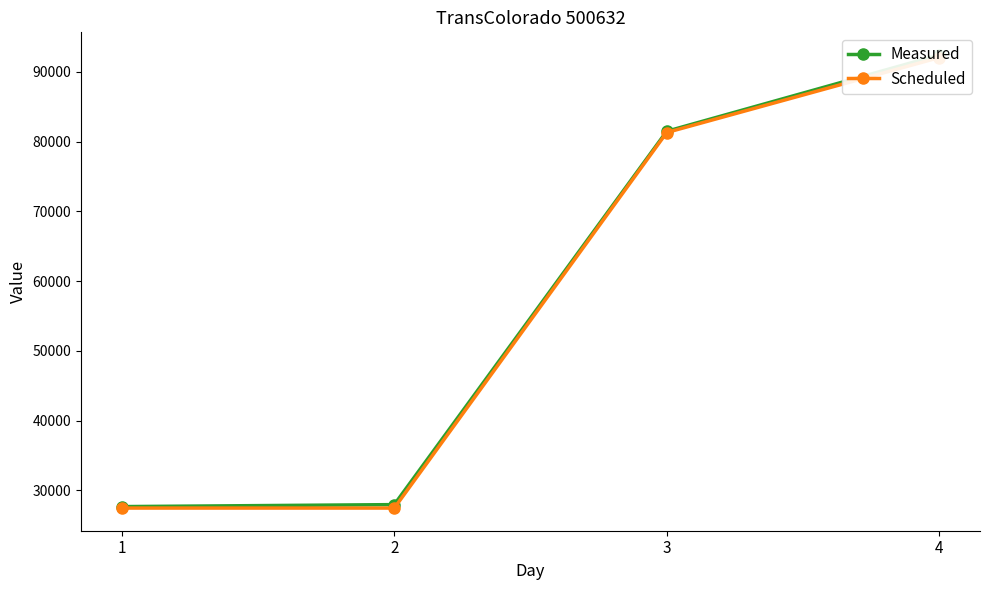

At which category does the chart reach its peak across all series?

4